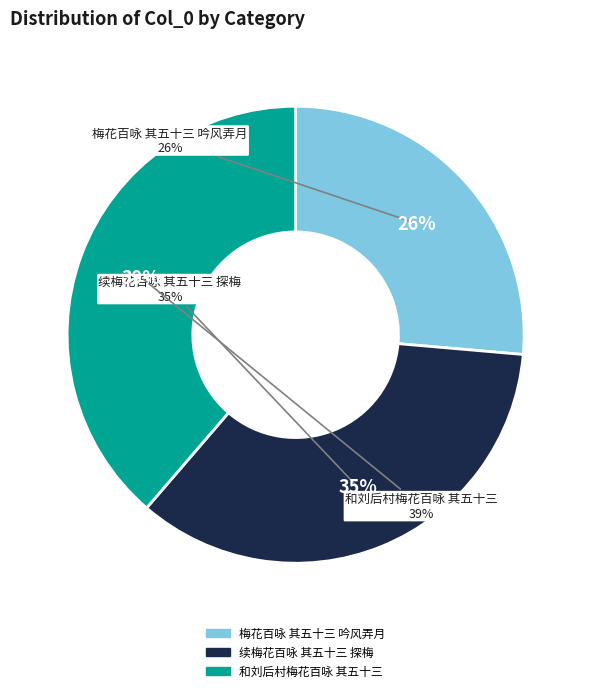

What is the smallest slice in the pie chart?

梅花百咏 其五十三 吟风弄月